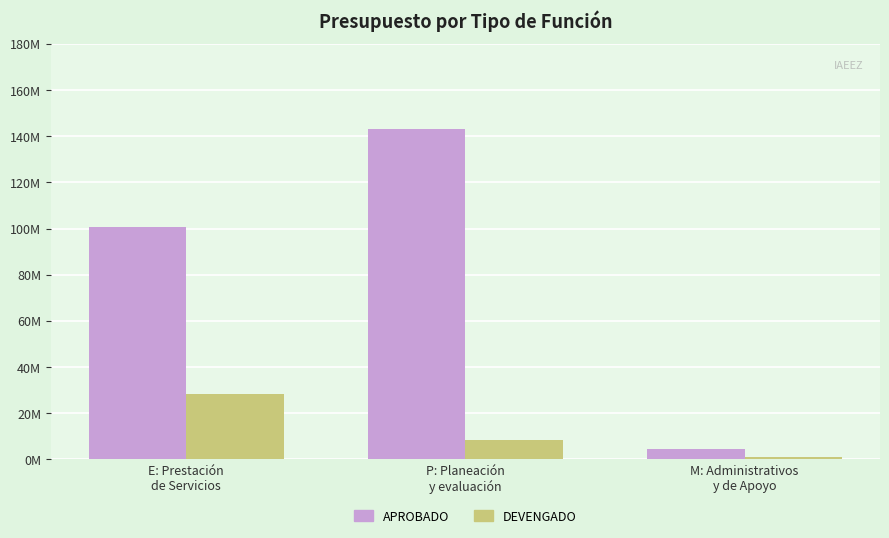

What is the highest value of the APROBADO series?

142951007.0